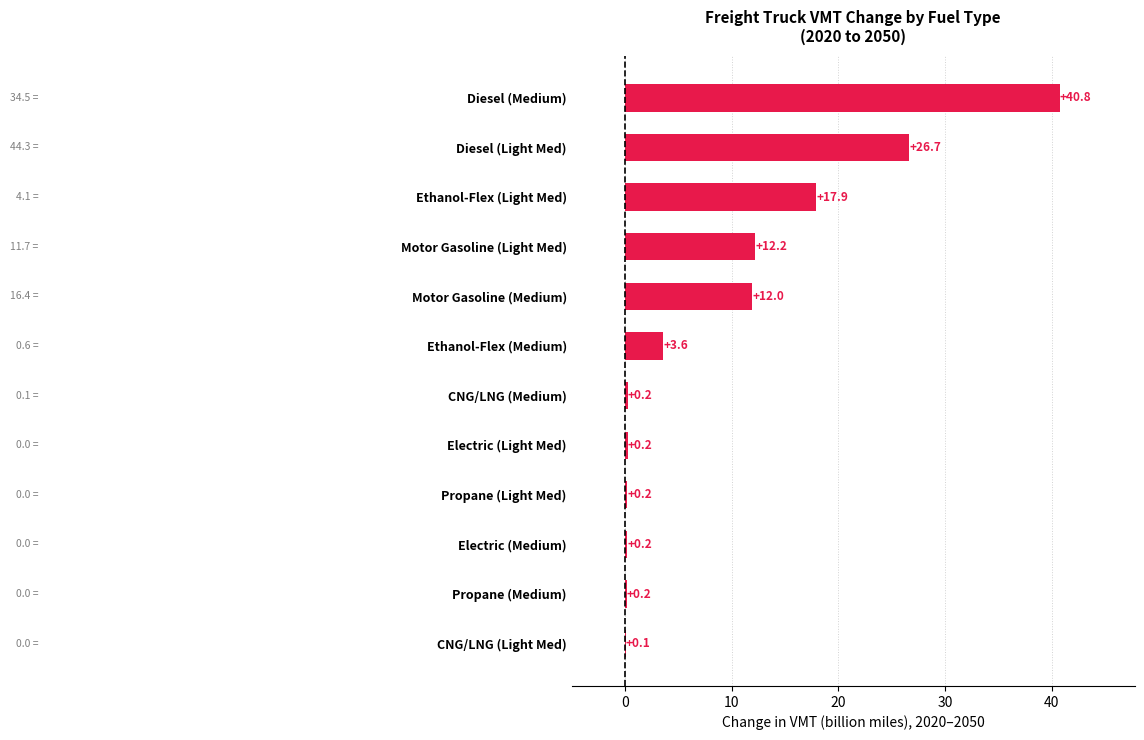

What is the sum of all values?

114.2